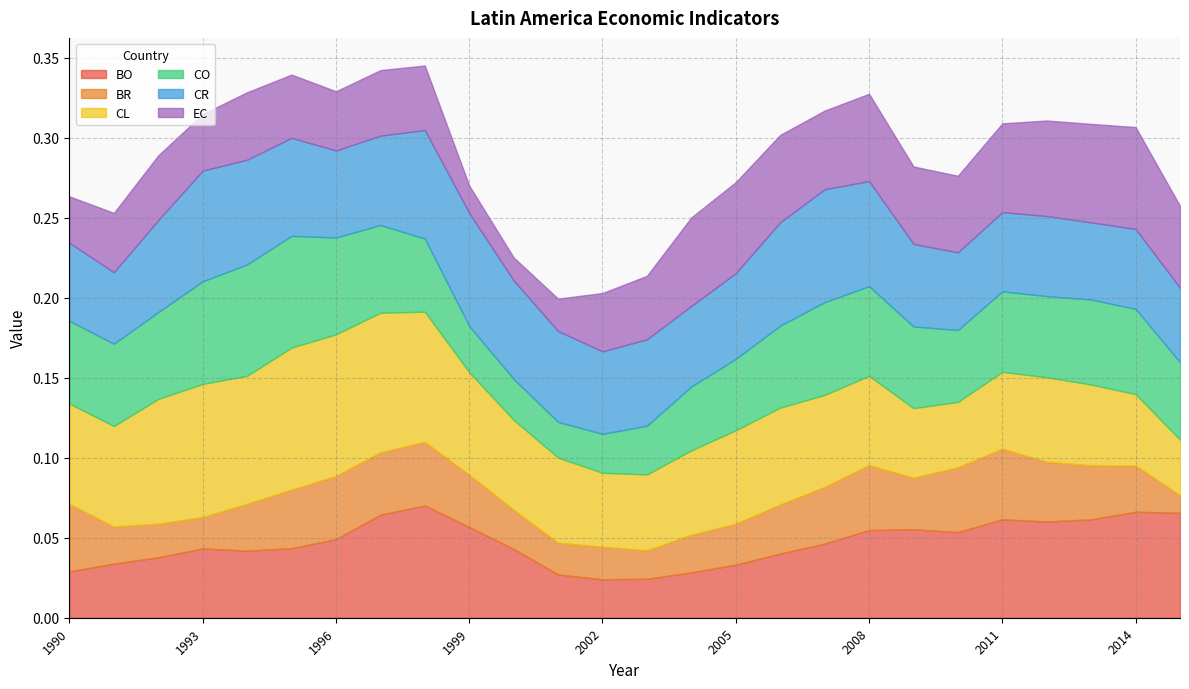

Reading left to right, what are all the values shown in this chart?

BO: 1990=0.0	1991=0.0	1992=0.0	1993=0.0	1994=0.0	1995=0.0	1996=0.0	1997=0.1	1998=0.1	1999=0.1	2000=0.0	2001=0.0	2002=0.0	2003=0.0	2004=0.0	2005=0.0	2006=0.0	2007=0.0	2008=0.1	2009=0.1	2010=0.1	2011=0.1	2012=0.1	2013=0.1	2014=0.1	2015=0.1
BR: 1990=0.0	1991=0.0	1992=0.0	1993=0.0	1994=0.0	1995=0.0	1996=0.0	1997=0.0	1998=0.0	1999=0.0	2000=0.0	2001=0.0	2002=0.0	2003=0.0	2004=0.0	2005=0.0	2006=0.0	2007=0.0	2008=0.0	2009=0.0	2010=0.0	2011=0.0	2012=0.0	2013=0.0	2014=0.0	2015=0.0
CL: 1990=0.1	1991=0.1	1992=0.1	1993=0.1	1994=0.1	1995=0.1	1996=0.1	1997=0.1	1998=0.1	1999=0.1	2000=0.1	2001=0.1	2002=0.0	2003=0.0	2004=0.1	2005=0.1	2006=0.1	2007=0.1	2008=0.1	2009=0.0	2010=0.0	2011=0.0	2012=0.1	2013=0.1	2014=0.0	2015=0.0
CO: 1990=0.1	1991=0.1	1992=0.1	1993=0.1	1994=0.1	1995=0.1	1996=0.1	1997=0.1	1998=0.0	1999=0.0	2000=0.0	2001=0.0	2002=0.0	2003=0.0	2004=0.0	2005=0.0	2006=0.1	2007=0.1	2008=0.1	2009=0.1	2010=0.0	2011=0.1	2012=0.1	2013=0.1	2014=0.1	2015=0.0
CR: 1990=0.0	1991=0.0	1992=0.1	1993=0.1	1994=0.1	1995=0.1	1996=0.1	1997=0.1	1998=0.1	1999=0.1	2000=0.1	2001=0.1	2002=0.1	2003=0.1	2004=0.1	2005=0.1	2006=0.1	2007=0.1	2008=0.1	2009=0.1	2010=0.0	2011=0.0	2012=0.1	2013=0.0	2014=0.0	2015=0.0
EC: 1990=0.0	1991=0.0	1992=0.0	1993=0.0	1994=0.0	1995=0.0	1996=0.0	1997=0.0	1998=0.0	1999=0.0	2000=0.0	2001=0.0	2002=0.0	2003=0.0	2004=0.1	2005=0.1	2006=0.1	2007=0.0	2008=0.1	2009=0.0	2010=0.0	2011=0.1	2012=0.1	2013=0.1	2014=0.1	2015=0.1